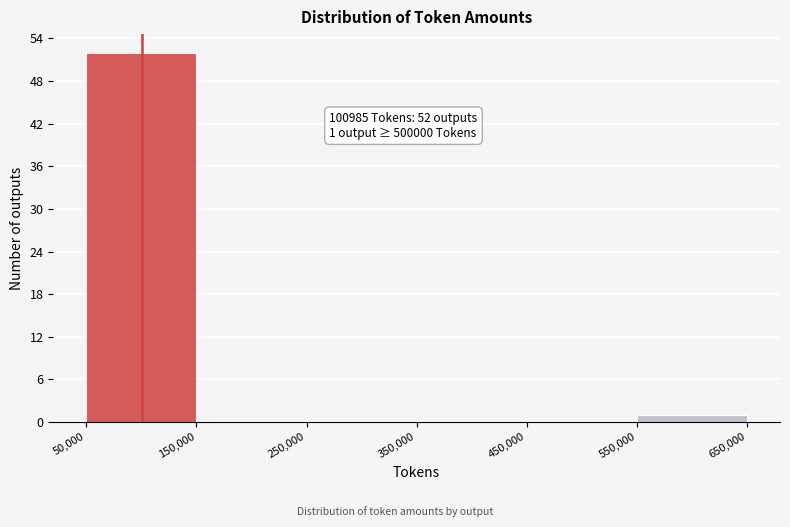

Which range on the x-axis has the tallest bar?

50,000 to 150,000